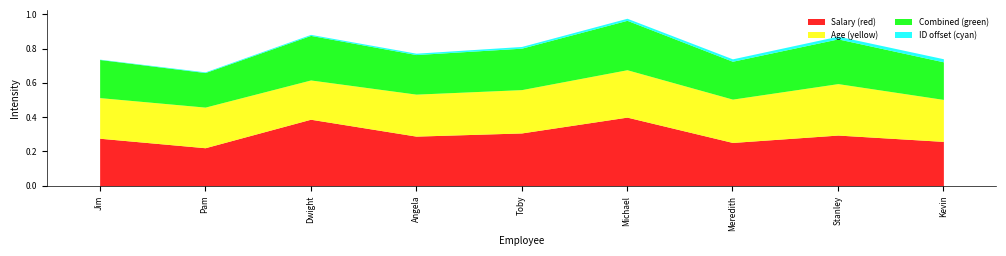

Is the value of Salary at Meredith Palmer greater than the value of Age at Pam Beasley?

Yes